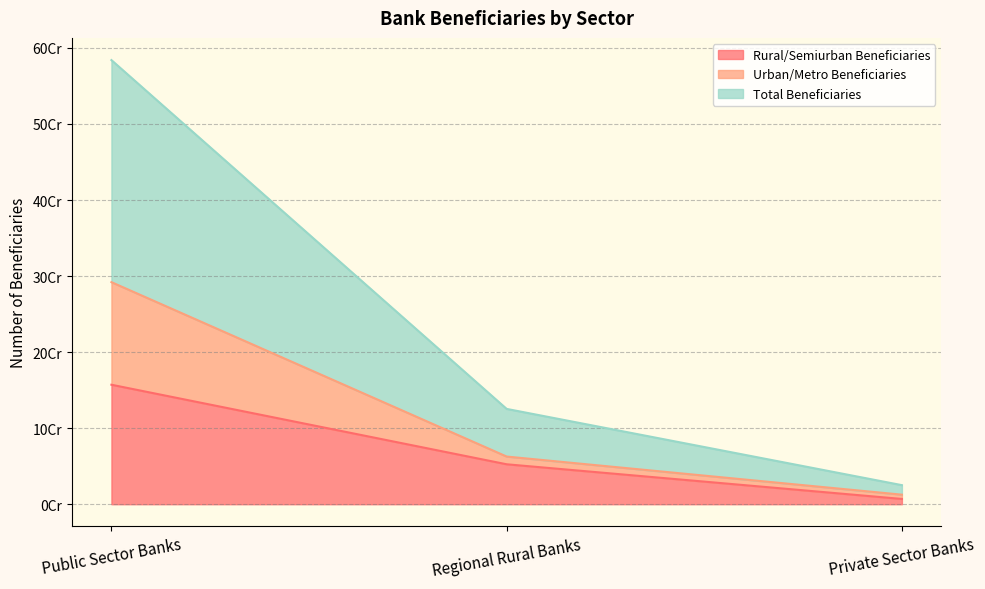

Reading left to right, transcribe all the data shown in this chart.

Rural/Semiurban Beneficiaries: 157110967	52513498	6919171
Urban/Metro Beneficiaries: 291995836	62664285	12537541
Total Beneficiaries: 583991672	125328570	25075082